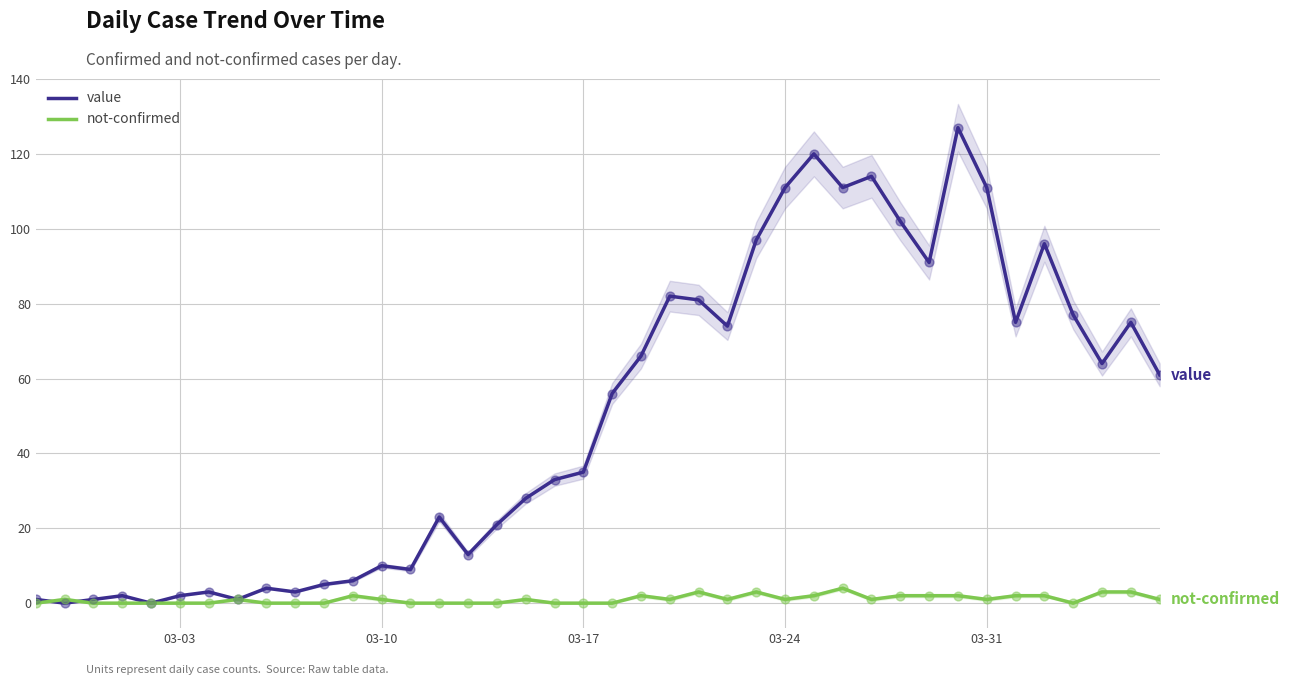

Which series has the largest total across all categories?

value